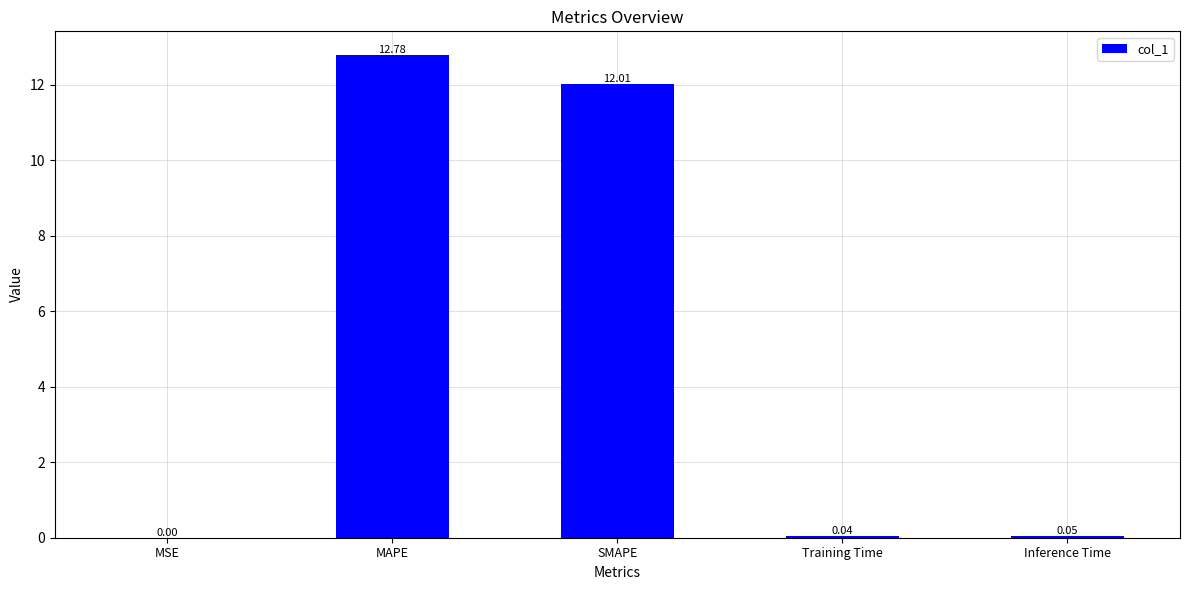

What is the sum of the values at MAPE and Training Time?

12.8